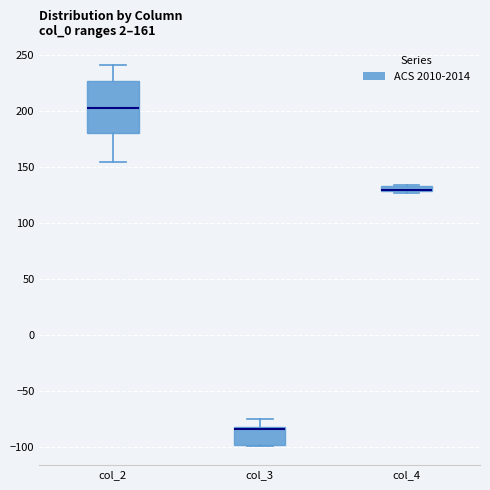

Comparing the boxes themselves (not the whiskers), which one is the tallest?

col_2